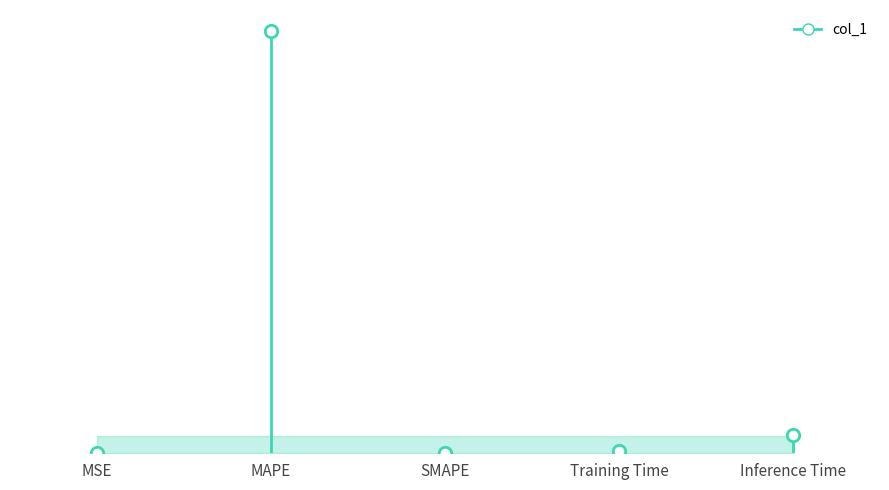

What is the change in value from Training Time to Inference Time?

+0.8